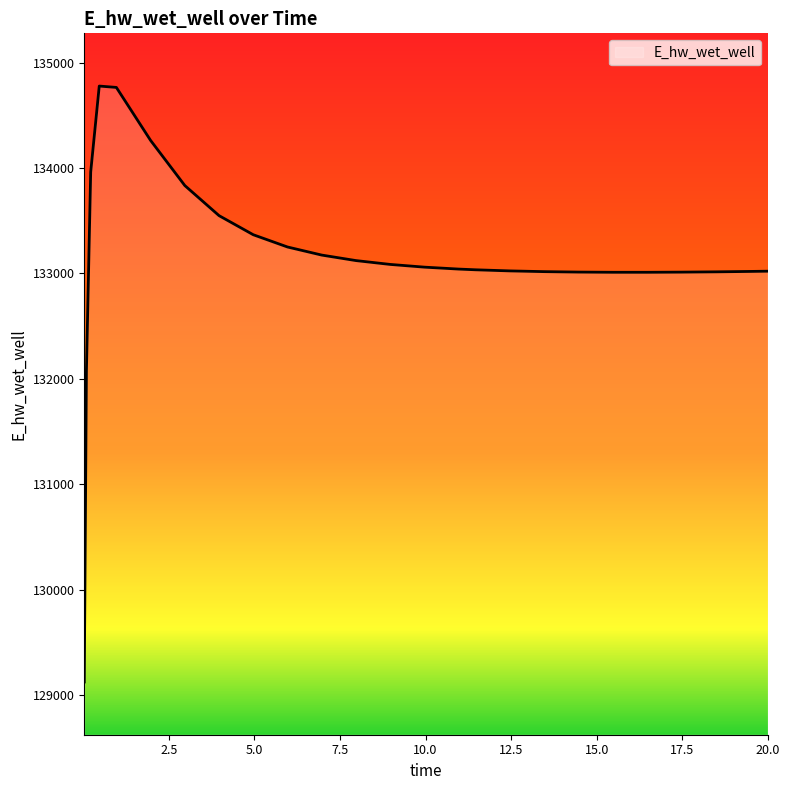

What is the maximum value shown in the chart?

134777.1